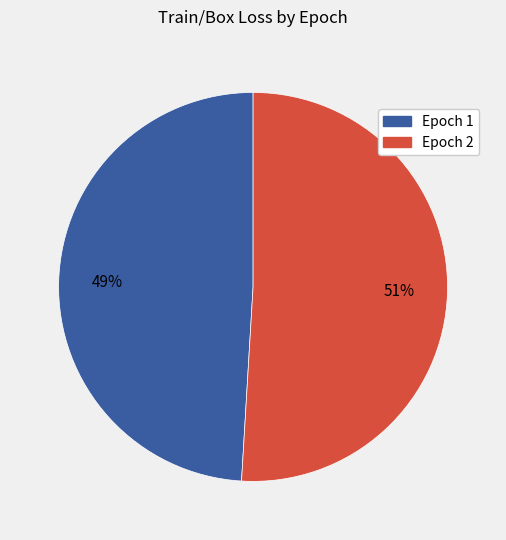

What is the smallest slice in the pie chart?

Epoch 1